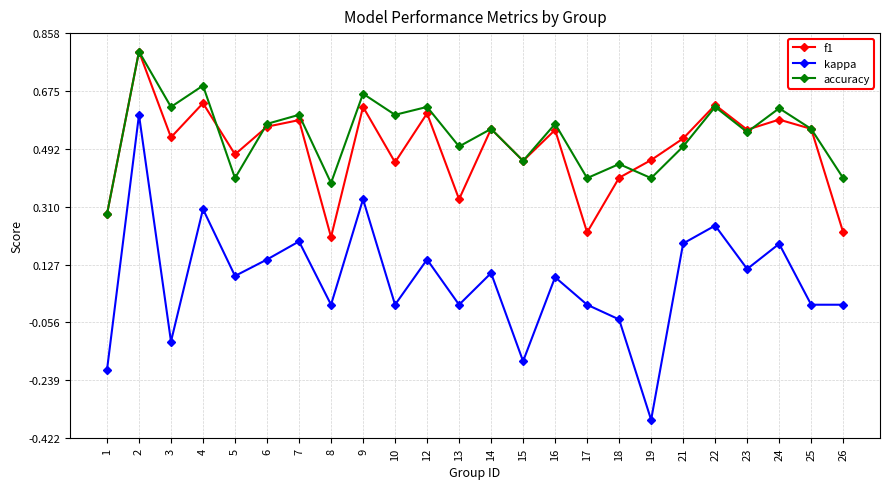

True or false: kappa has a value of 0.0 at 25.

True